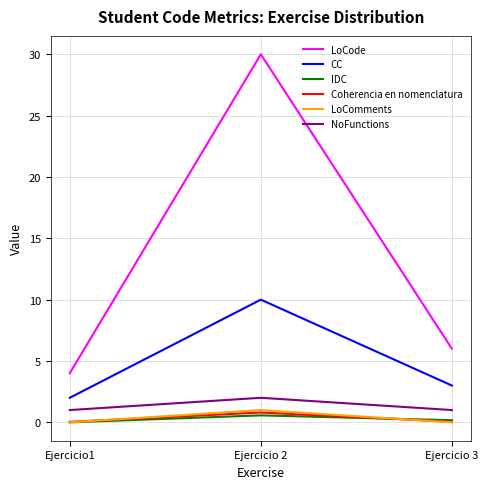

Is it true that NoFunctions equals 2.0 at Ejercicio 2?

True